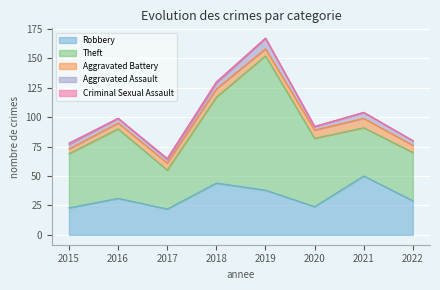

How many Aggravated Battery values are between 6 and 7?

5